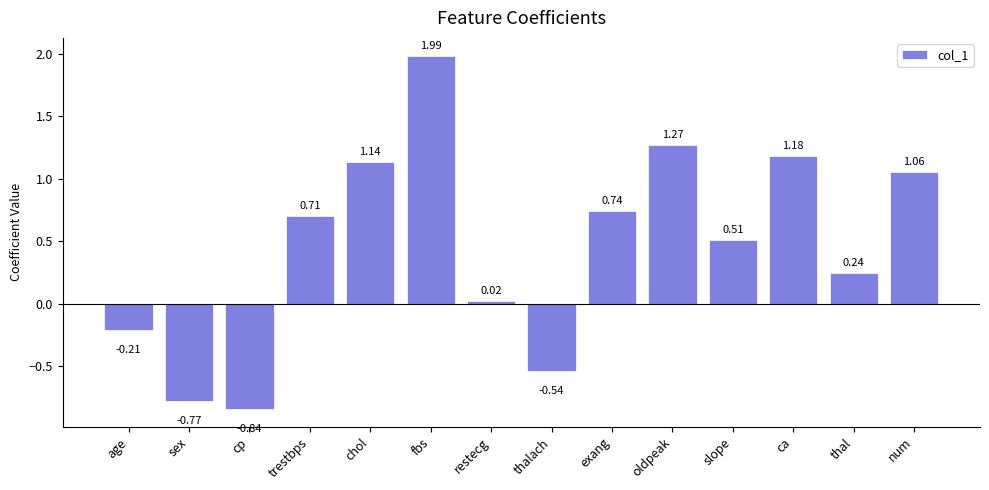

Where does the data first go above 0?

trestbps